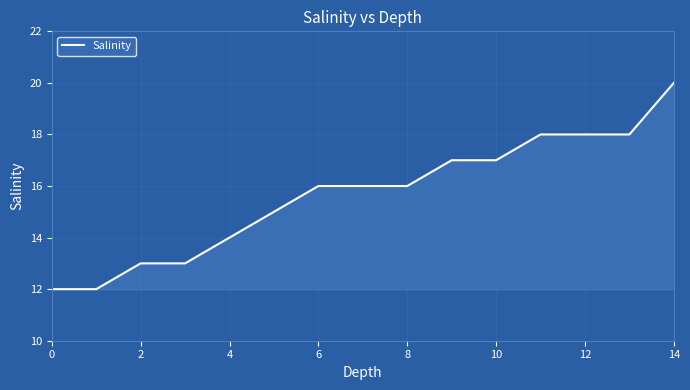

What is the difference between the maximum and minimum values?

8